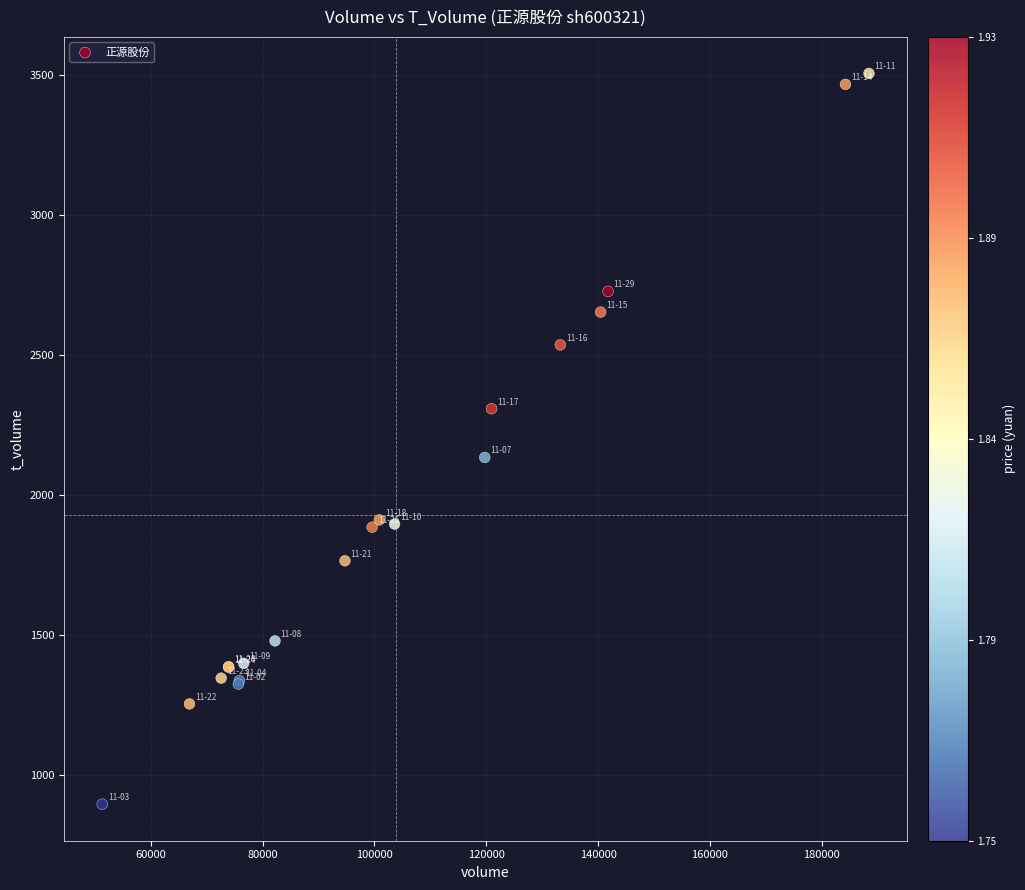

What Y value in the scatter plot is closest to 2201?

2135